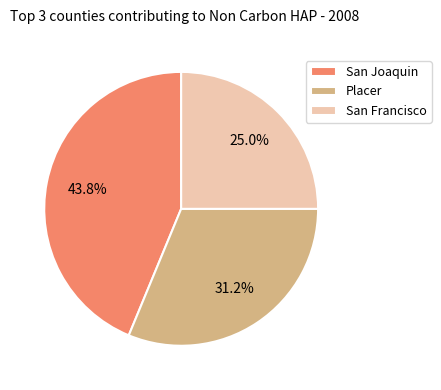

What is the smallest slice in the pie chart?

San Francisco